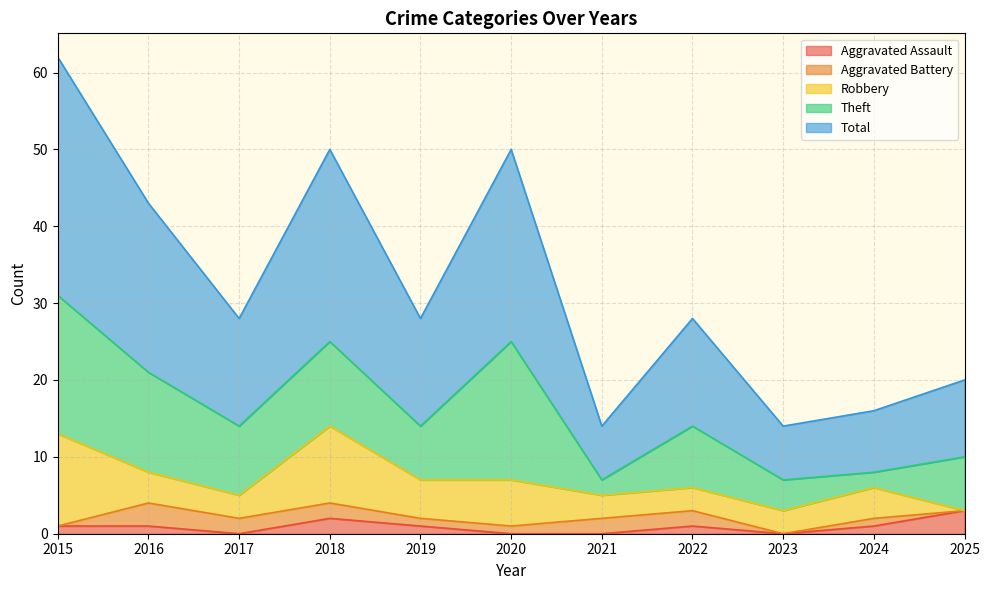

True or false: Aggravated Assault has a value of 1 at 2024.

True